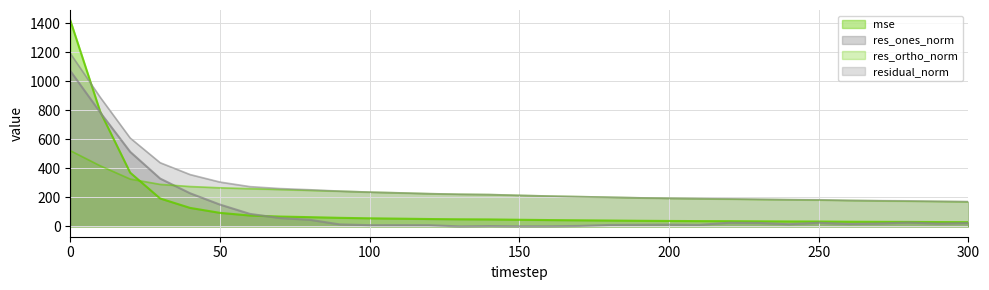

Reading left to right, list all the values displayed in this chart.

mse: 1418.9	789.9	370.2	192.4	127.6	93.2	75.1	67.9	63.7	59.1	55.8	53.4	50.9	49.1	48.1	45.8	43.7	42.1	40.5	38.8	37.6	36.6	36.1	35.1	34.1	33.7	32.2	31.5	31.0	30.0	29.3
res_ones_norm: 1070.8	784.7	513.5	329.6	228.3	150.2	86.3	57.5	45.6	13.8	8.6	8.8	8.5	0.2	2.5	0.6	1.0	3.5	9.9	11.1	12.2	10.5	25.5	24.3	15.1	25.4	16.6	20.1	26.7	19.4	23.3
res_ortho_norm: 521.8	417.3	326.3	289.5	274.6	265.8	260.0	254.2	248.3	242.7	236.1	231.0	225.4	221.6	219.3	214.0	209.0	205.1	201.0	196.8	193.4	191.0	188.4	185.8	184.1	181.9	178.8	176.4	174.0	172.1	169.5
residual_norm: 1191.2	888.8	608.4	438.7	357.1	305.3	274.0	260.7	252.5	243.0	236.3	231.1	225.6	221.6	219.3	214.0	209.0	205.1	201.3	197.1	193.8	191.3	190.1	187.4	184.7	183.6	179.6	177.5	176.1	173.2	171.1